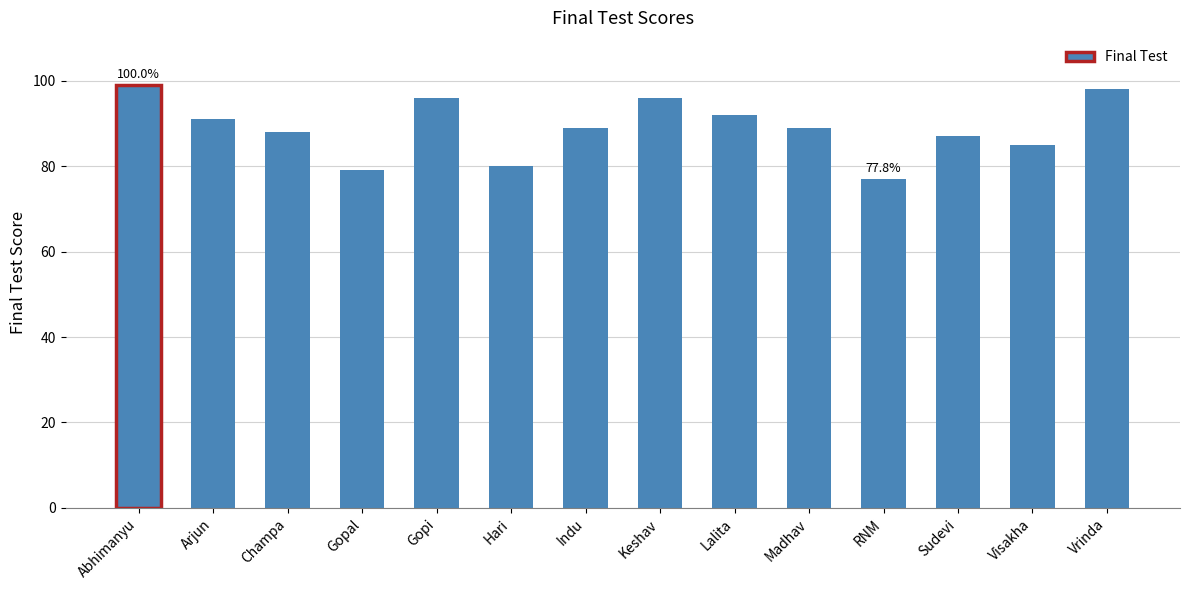

How many distinct data groups are displayed?

1